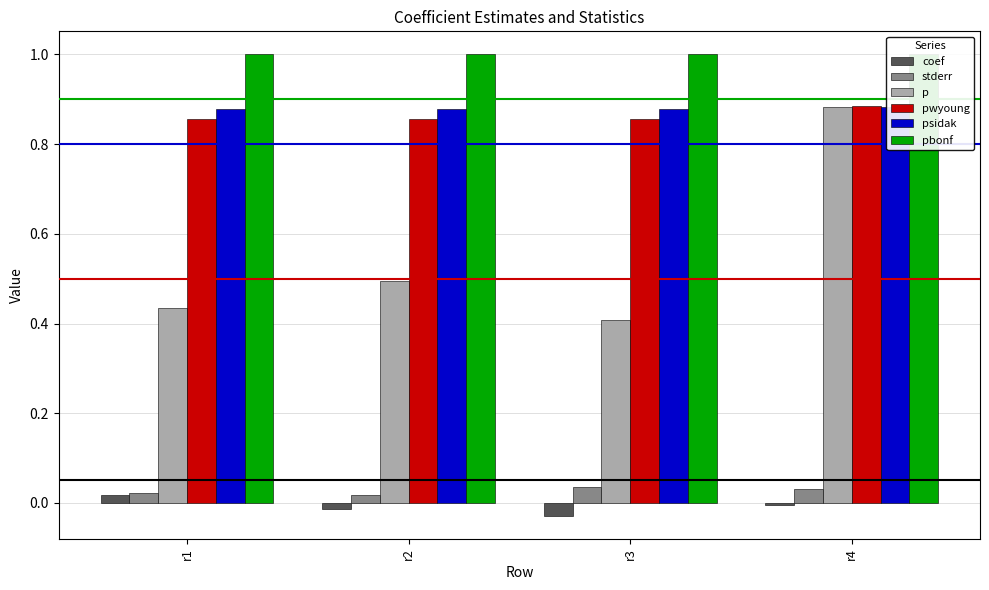

At which label does stderr reach its minimum?

r2